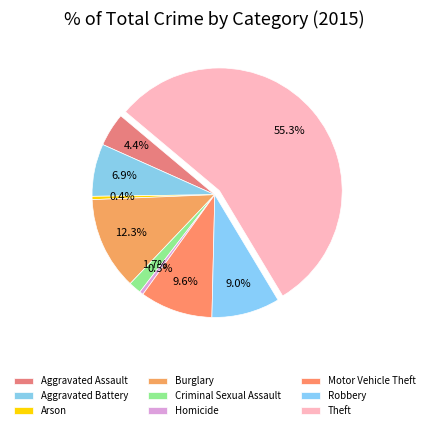

Rank the categories by value from lowest to highest.

Arson, Homicide, Criminal Sexual Assault, Aggravated Assault, Aggravated Battery, Robbery, Motor Vehicle Theft, Burglary, Theft